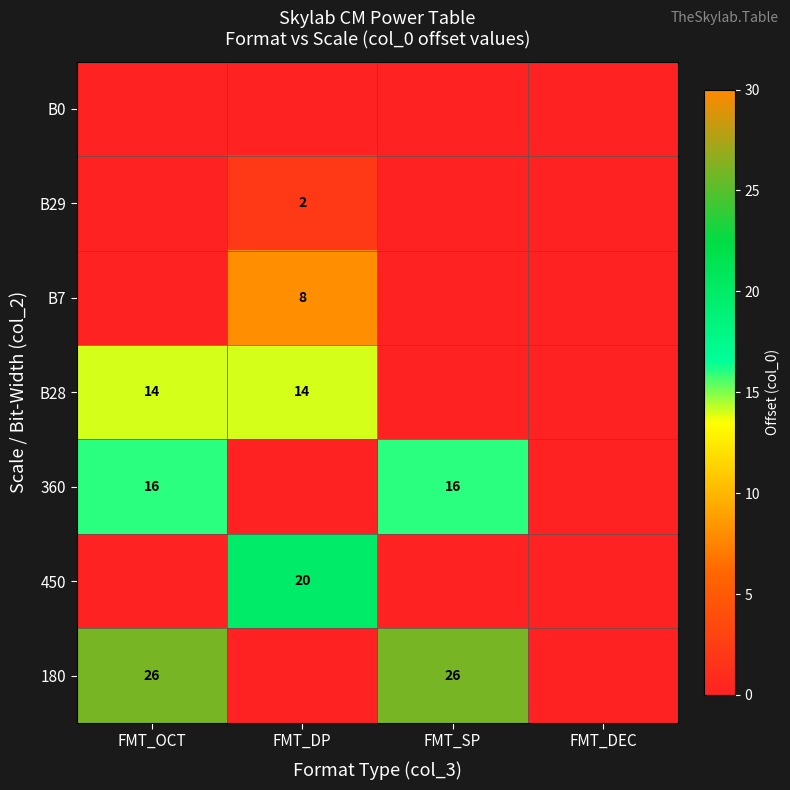

True or false: B28 has a value of 14 at FMT_OCT.

True